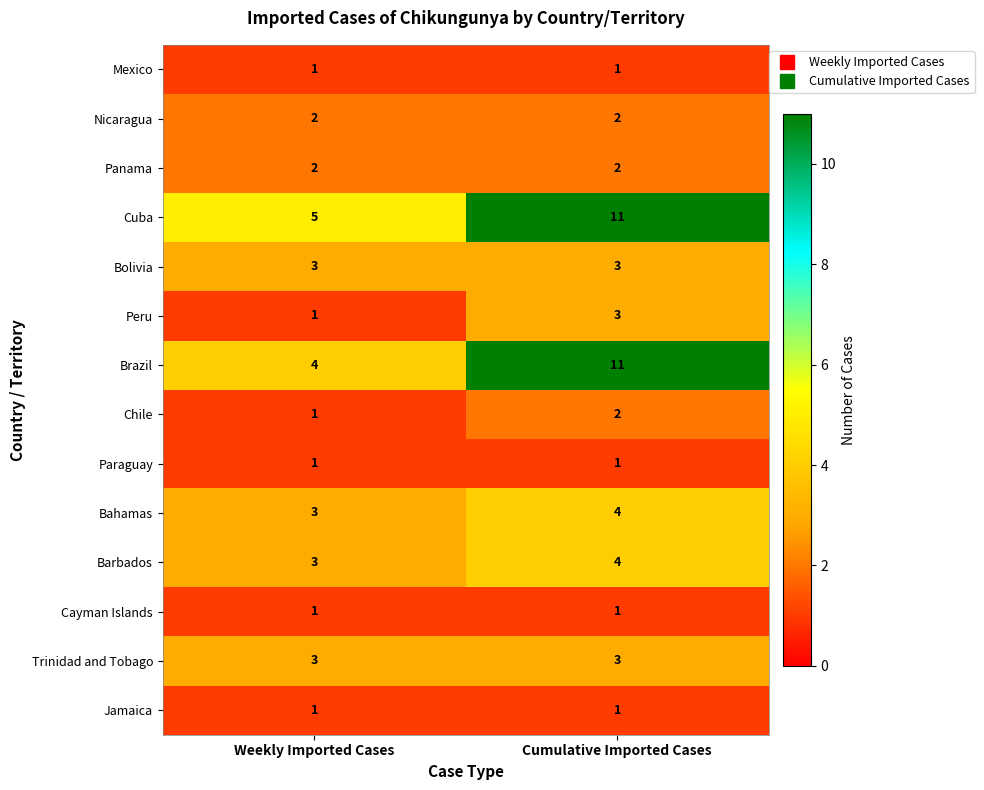

List the labels in order of Peru value, largest first.

Cumulative Imported Cases, Weekly Imported Cases